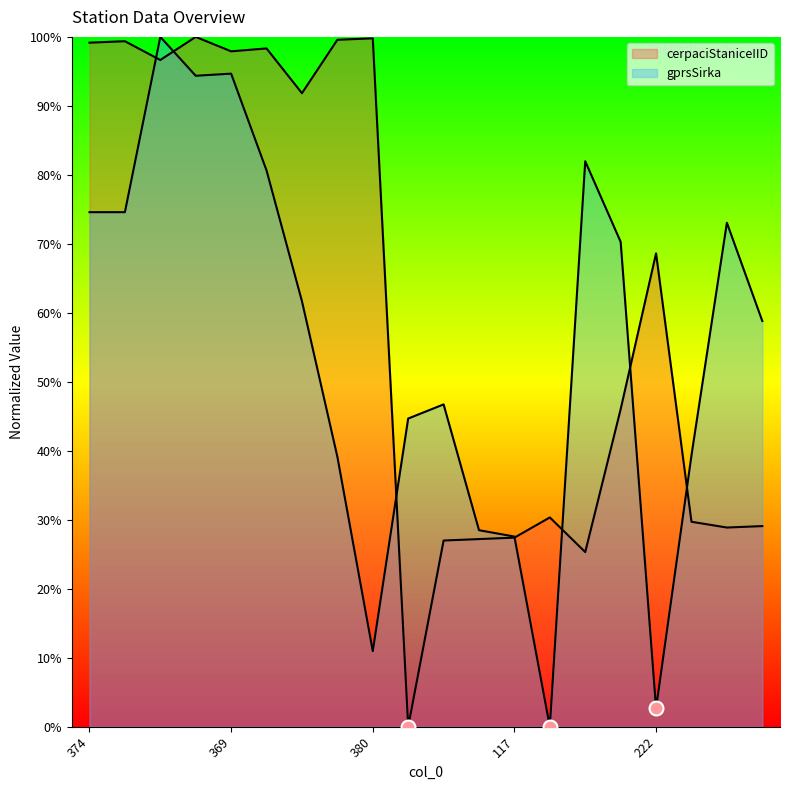

At how many categories does at least one series exceed 91?

9